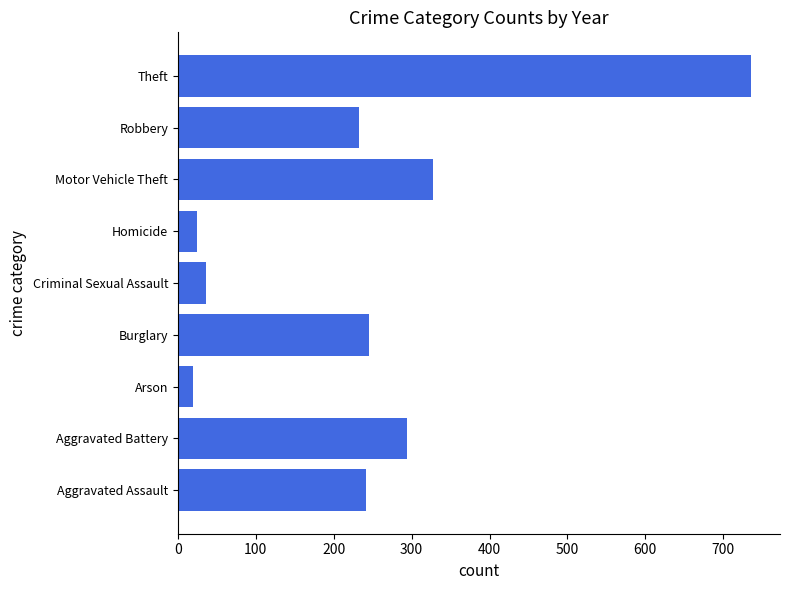

What is the ratio of the value at Criminal Sexual Assault to the value at Homicide?

1.5